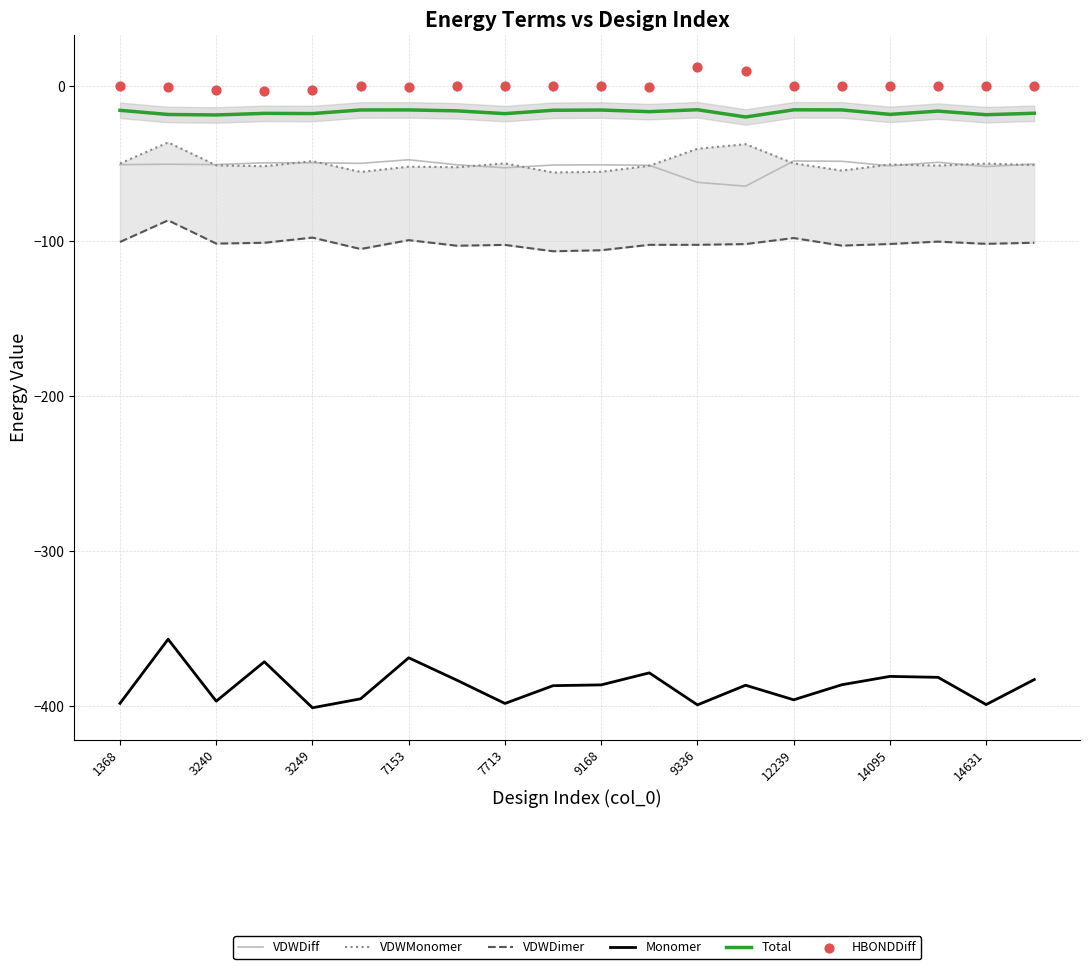

At how many categories does at least one series exceed -55?

20